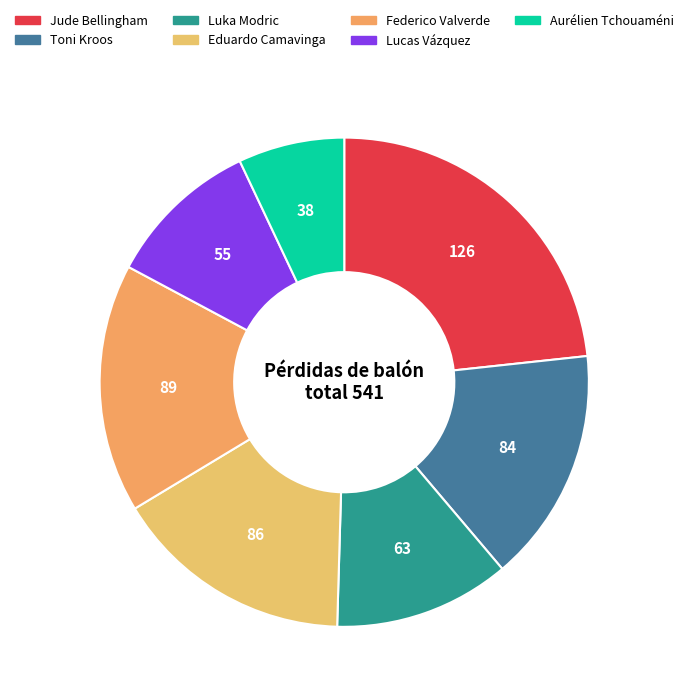

Approximately how many times larger is the value at Federico Valverde compared to Lucas Vázquez?

1.6